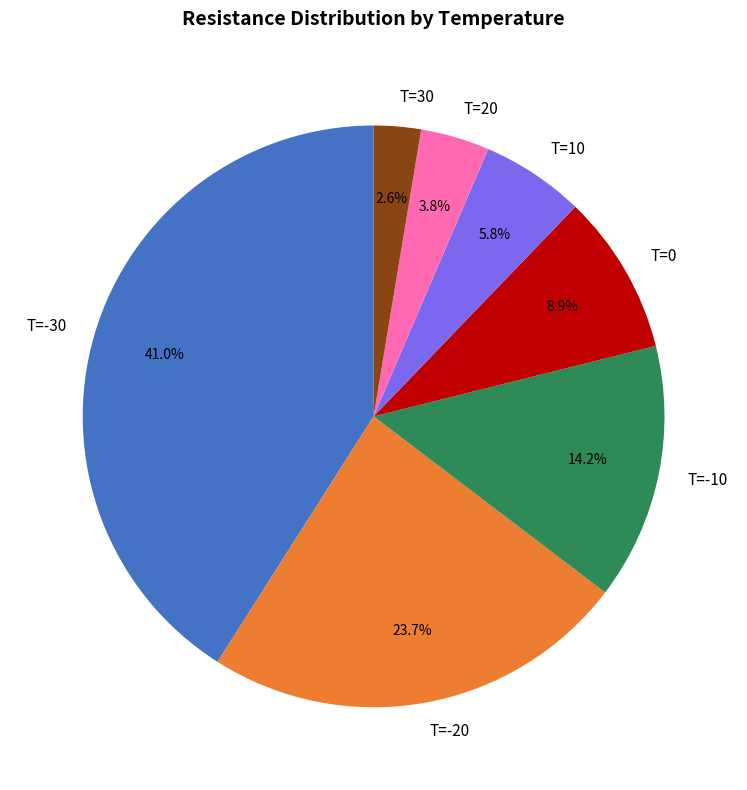

Count the number of slices in the pie.

7